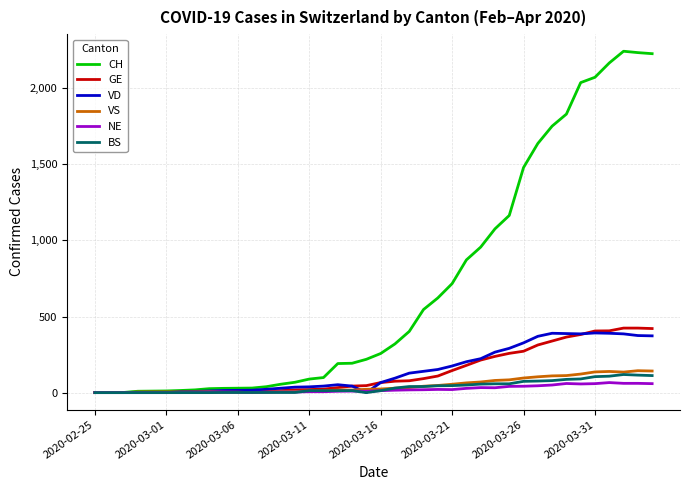

What is the difference between the maximum and minimum values in the VD series?

392